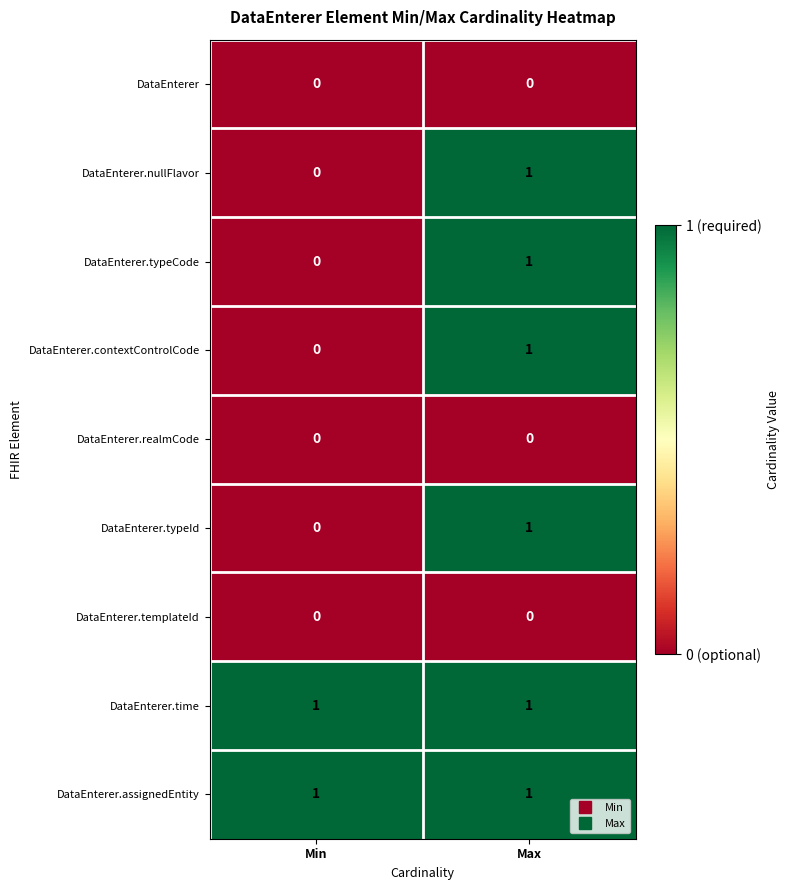

Which category has the lowest value in the DataEnterer.typeId series?

Min